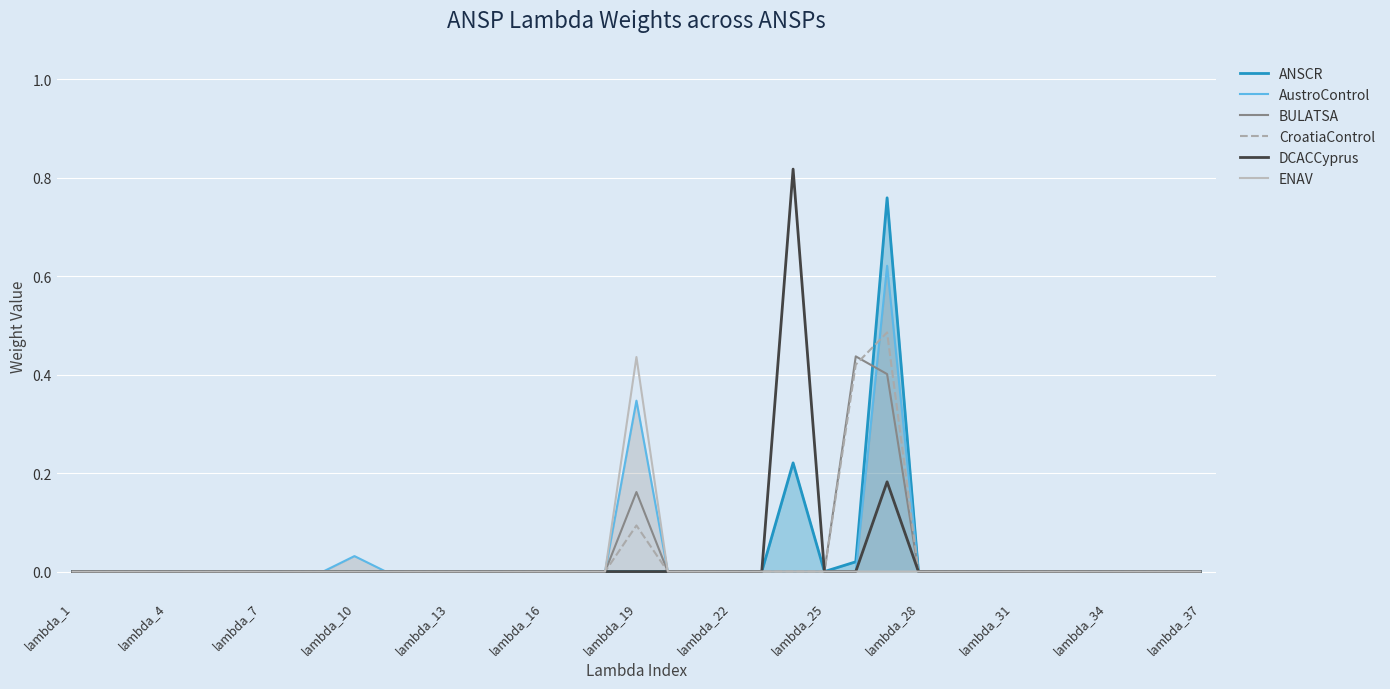

Count the ENAV values in the range 0 to 1.

37